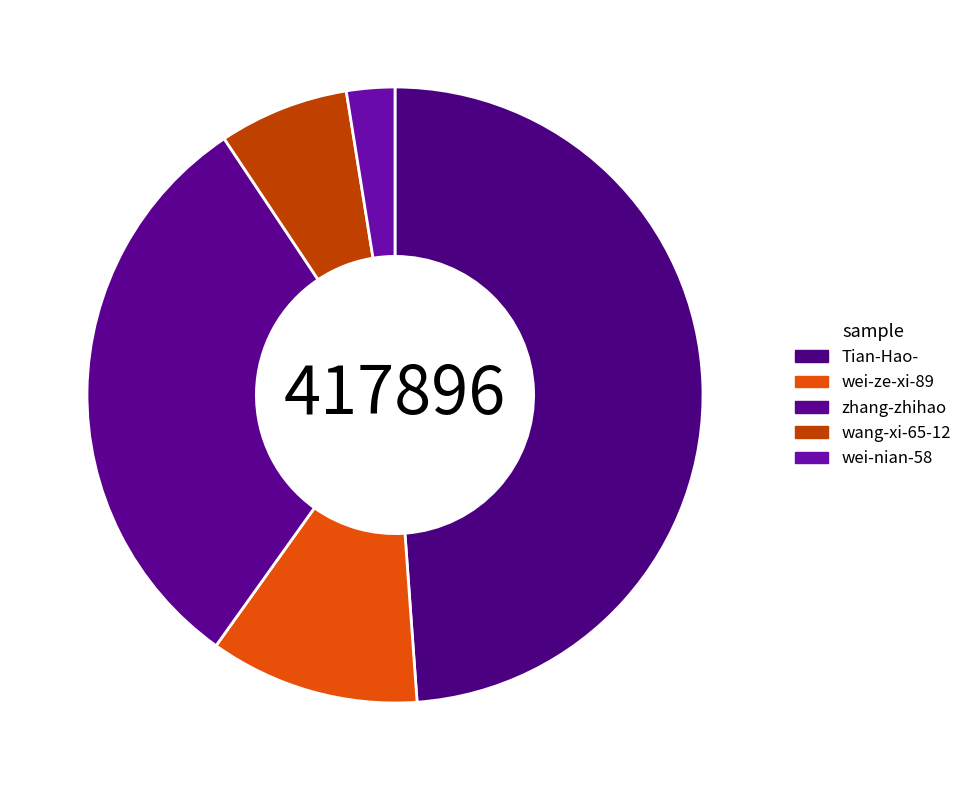

Between wei-ze-xi-89 and wang-xi-65-12, which is larger?

wei-ze-xi-89